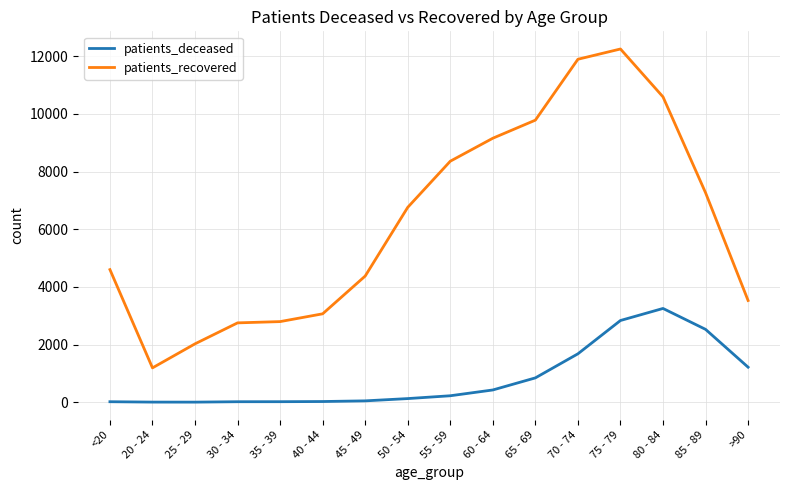

What is the highest value of the patients_recovered series?

12251